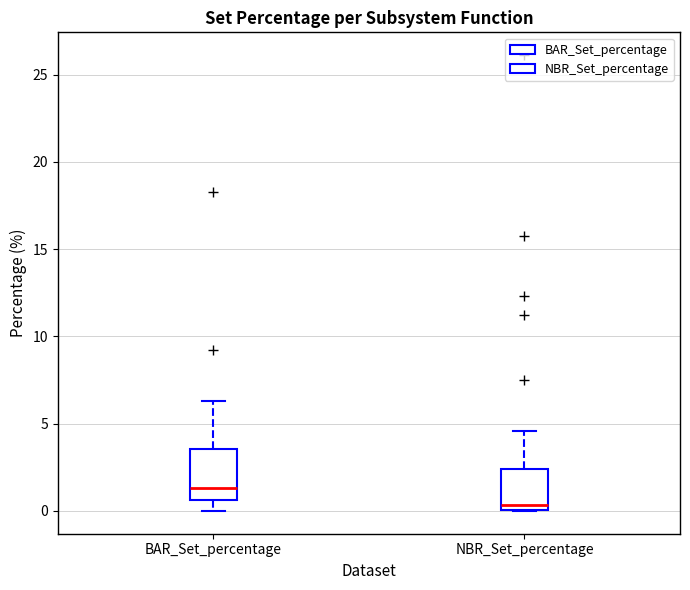

Which box's median line is the lowest?

NBR_Set_percentage